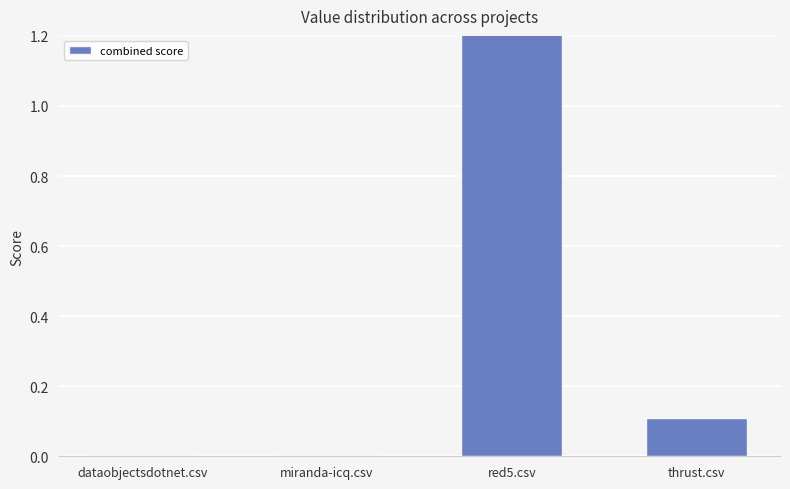

What is the maximum value shown in the chart?

2.5